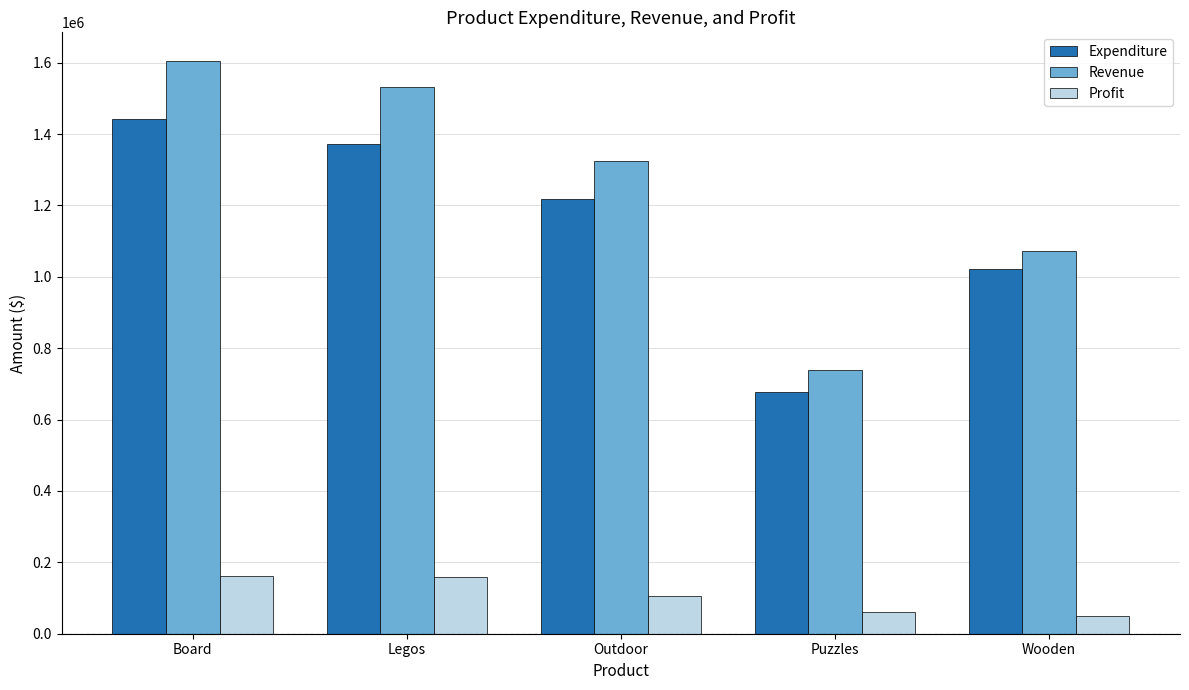

Which series has the widest spread of values?

Revenue